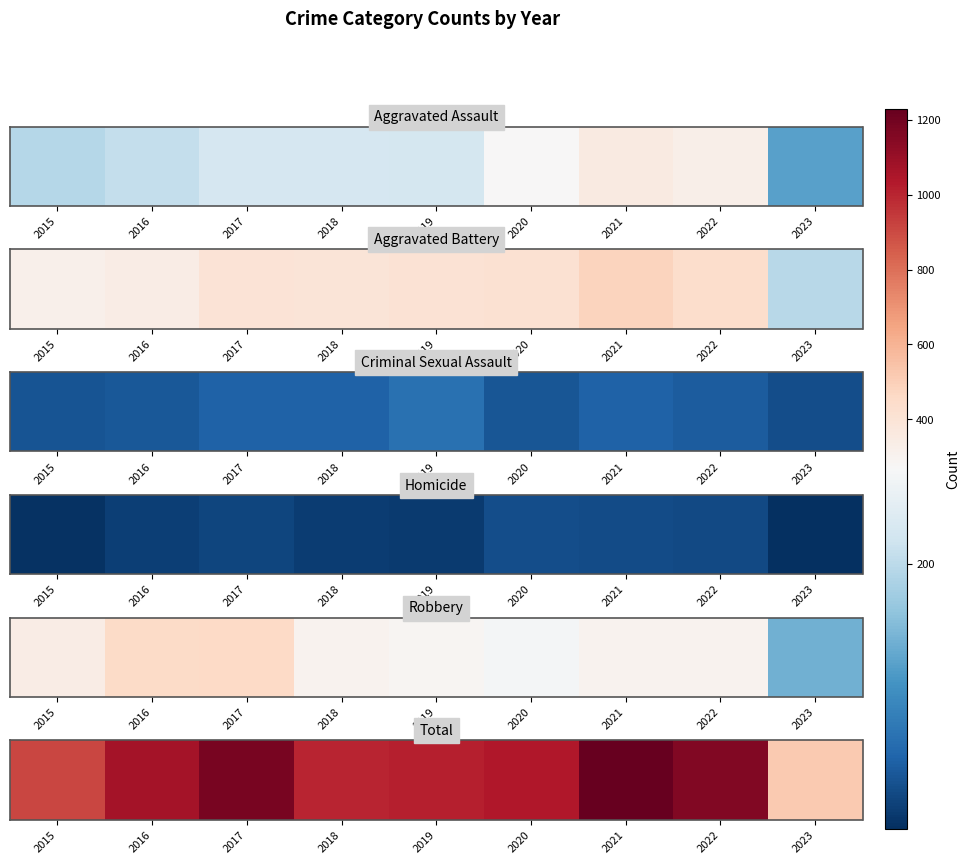

The value at 2020 is 1433. True or false?

False